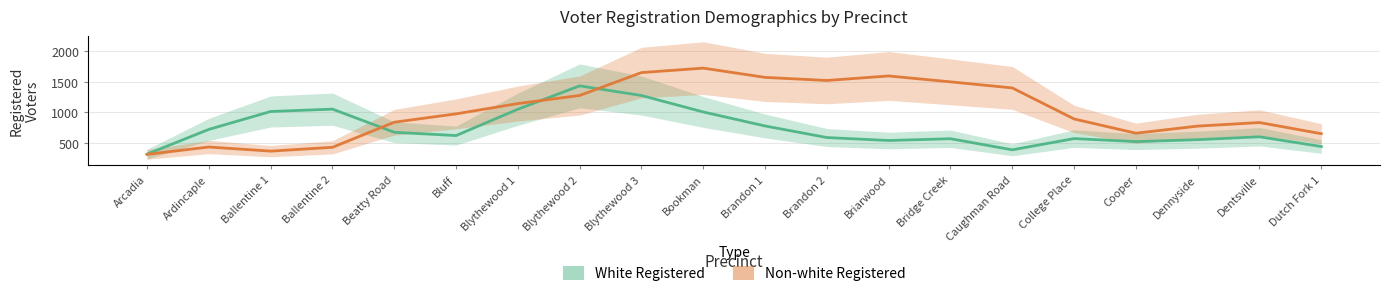

The Non-white Registered series shows 3081 at Blythewood 3. True or false?

False